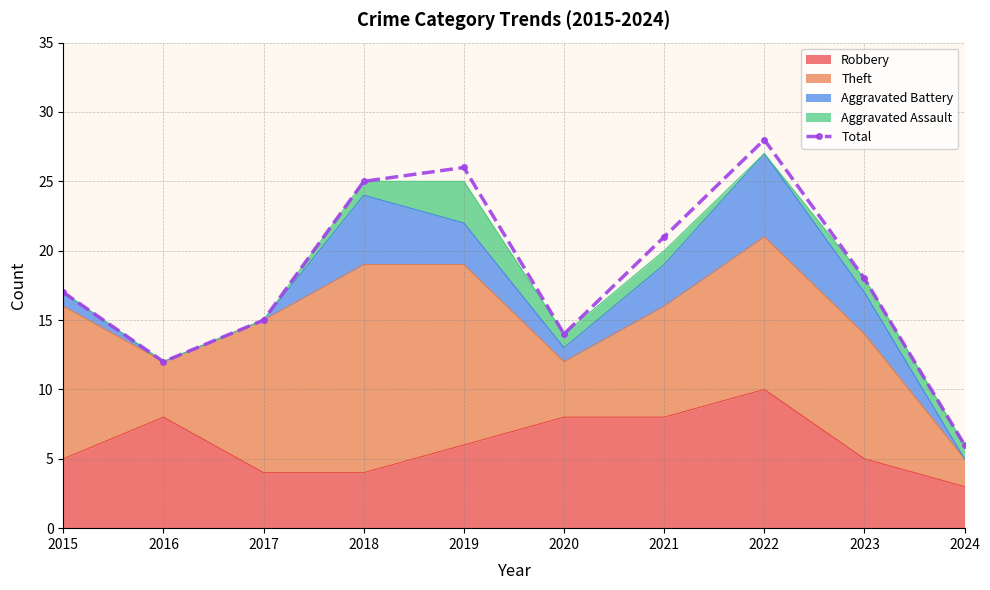

What is the ratio of the value at 2022 to the value at 2019?

1.1